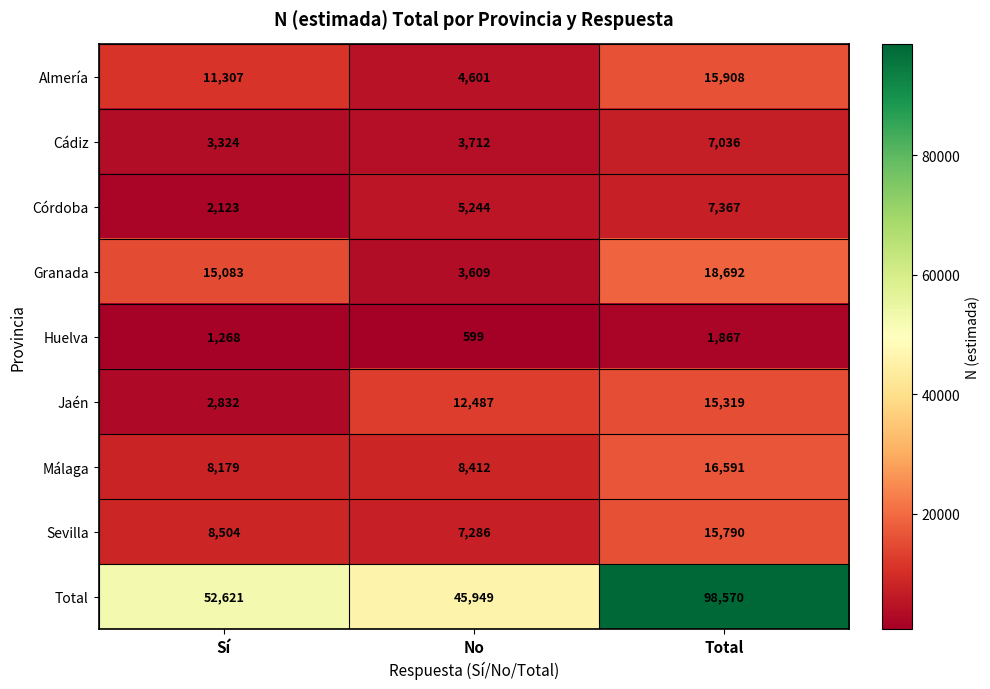

Reading left to right, extract all data points from this chart.

Almería: Sí=11307	No=4601	Total=15908
Cádiz: Sí=3324	No=3712	Total=7036
Córdoba: Sí=2123	No=5244	Total=7367
Granada: Sí=15083	No=3609	Total=18692
Huelva: Sí=1268	No=599	Total=1867
Jaén: Sí=2832	No=12487	Total=15319
Málaga: Sí=8179	No=8412	Total=16591
Sevilla: Sí=8504	No=7286	Total=15790
Total: Sí=52621	No=45949	Total=98570